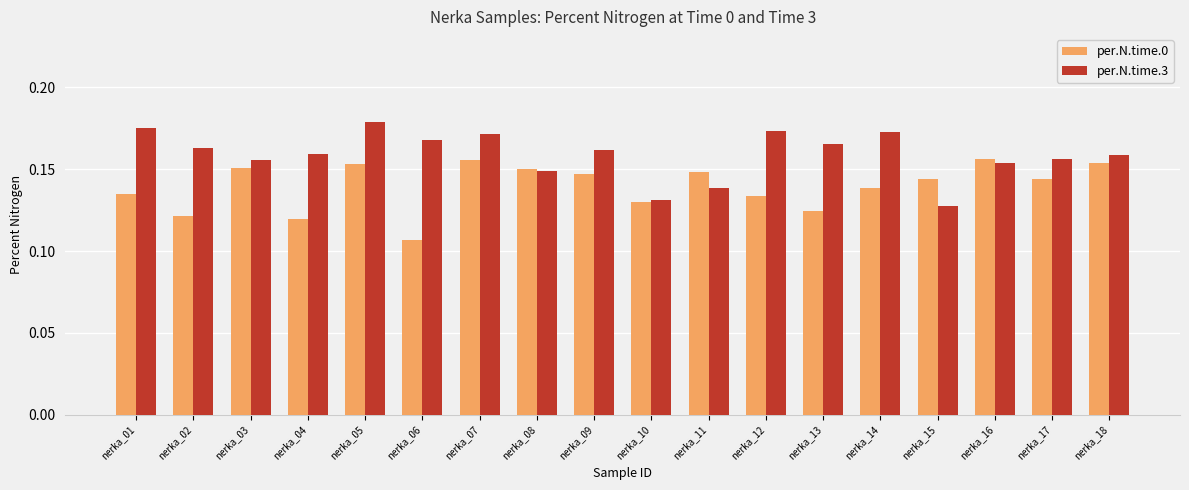

Which label corresponds to the smallest value in the chart?

nerka_06